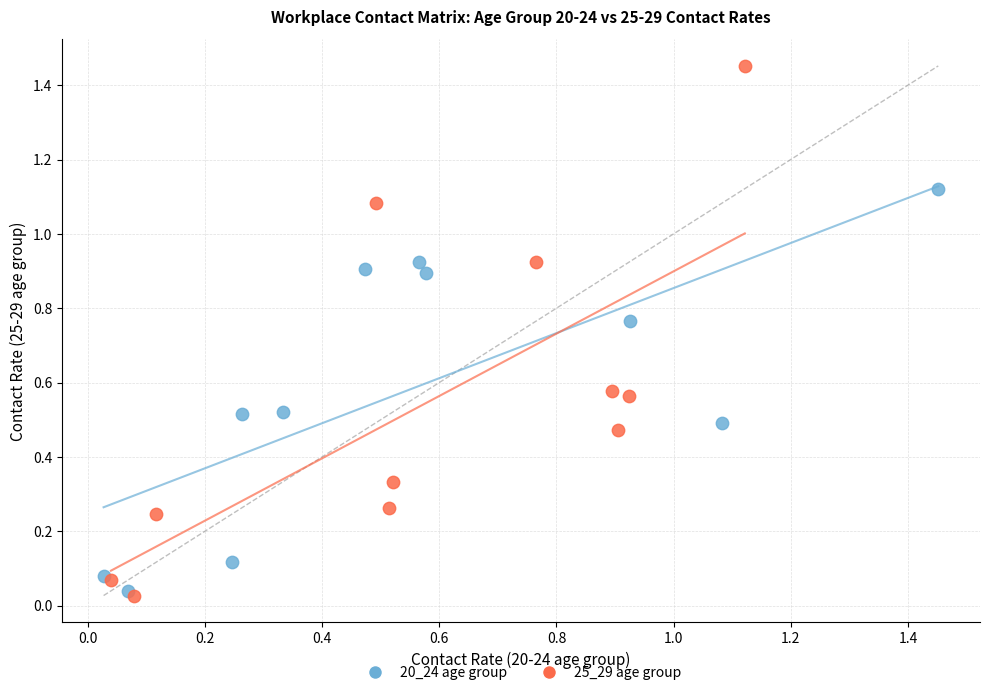

Which series has the widest spread of Y values?

25_29 age group